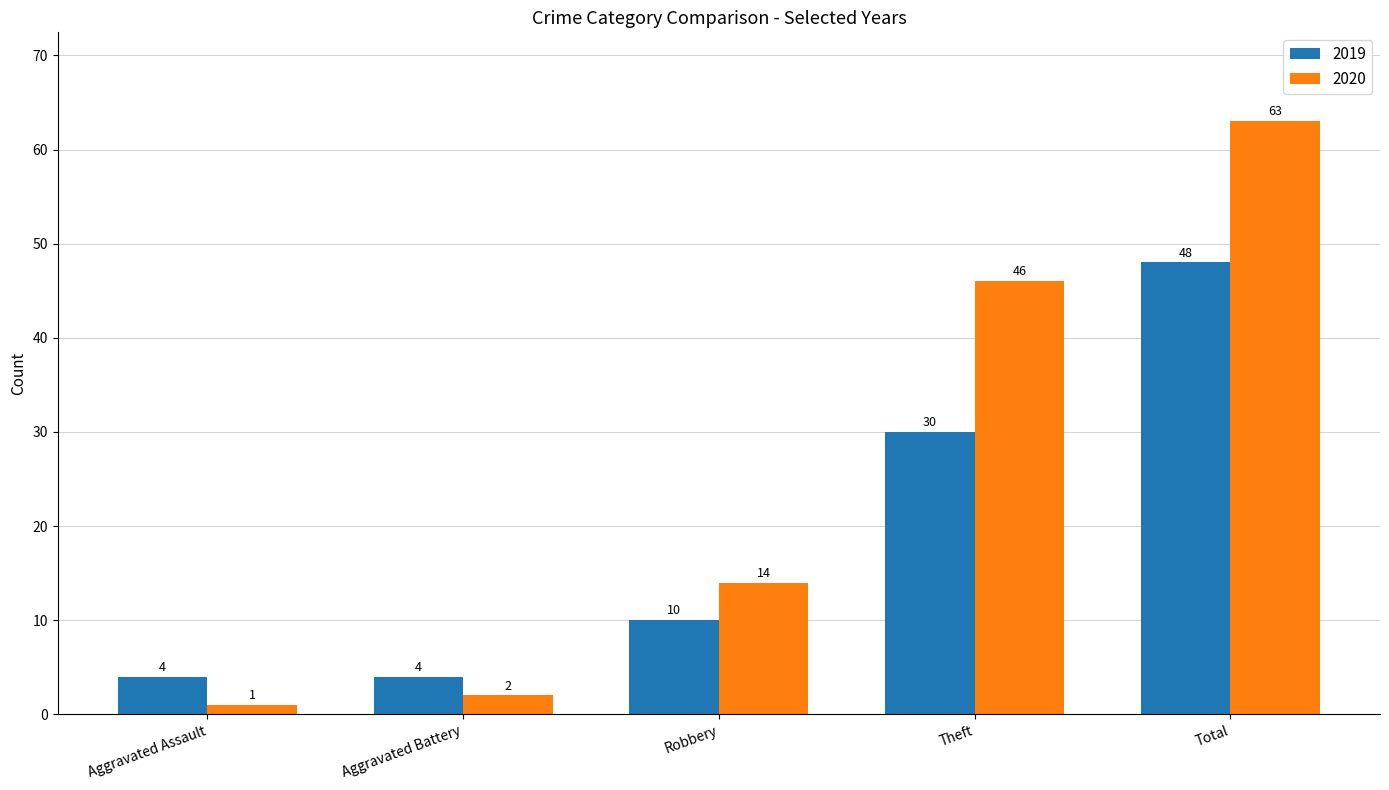

What is the label of the 3rd bar from the right?

Robbery